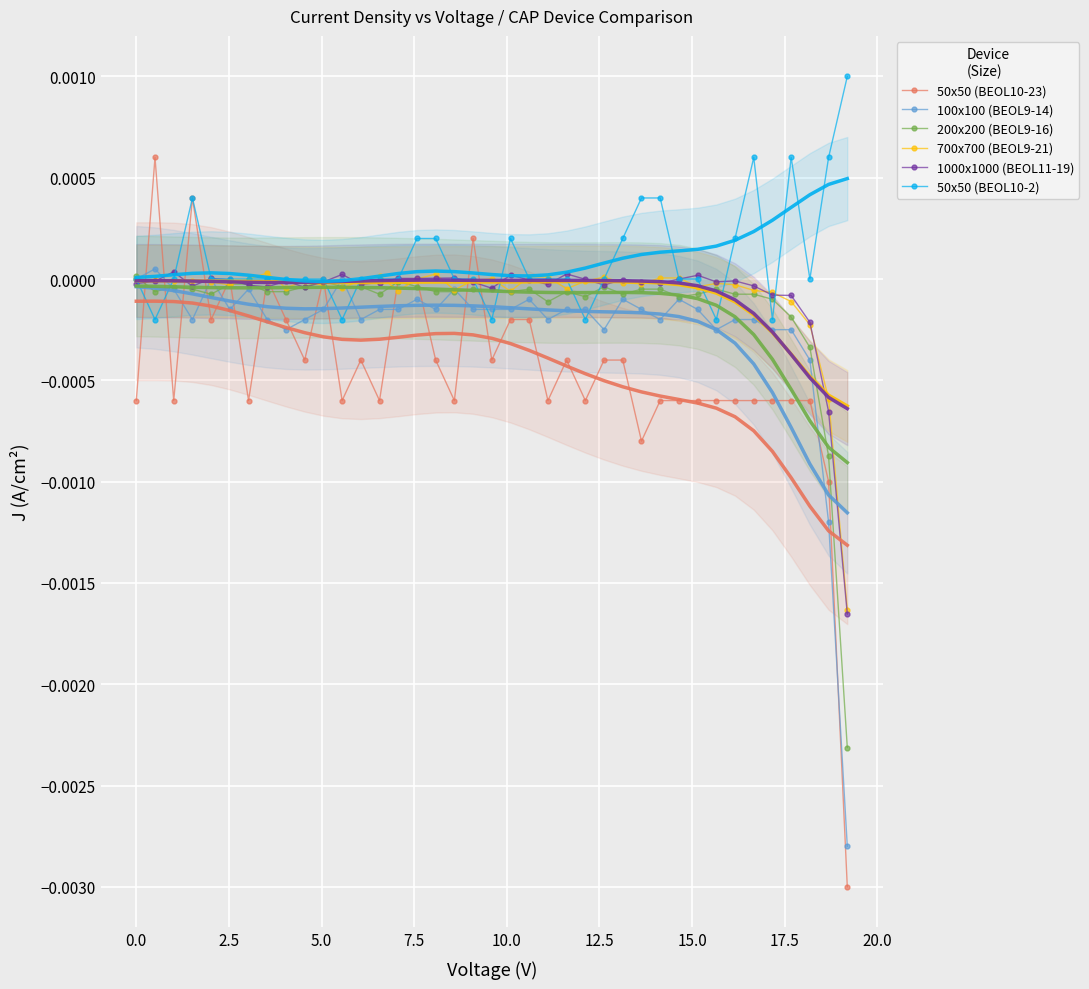

How many intersections are there between 50x50 (BEOL10-23) and 50x50 (BEOL10-2)?

4